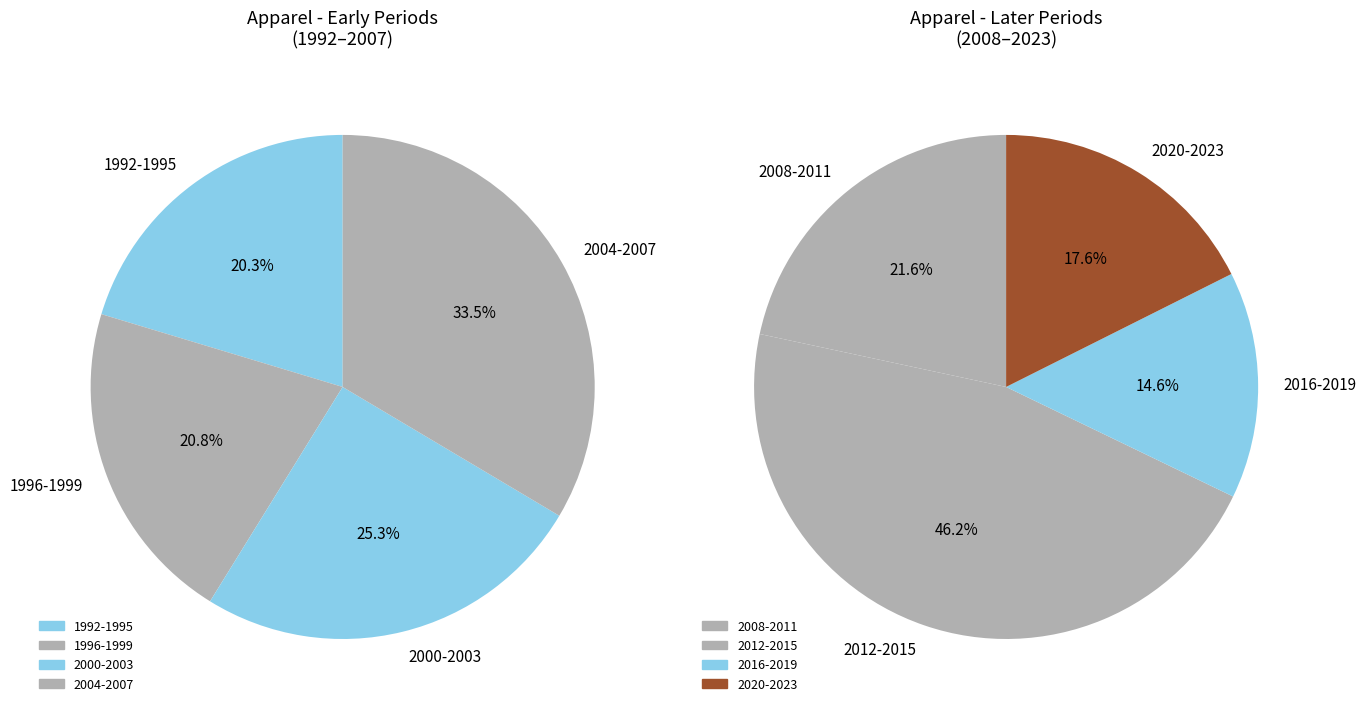

Is there any slice that represents more than half of the pie?

No